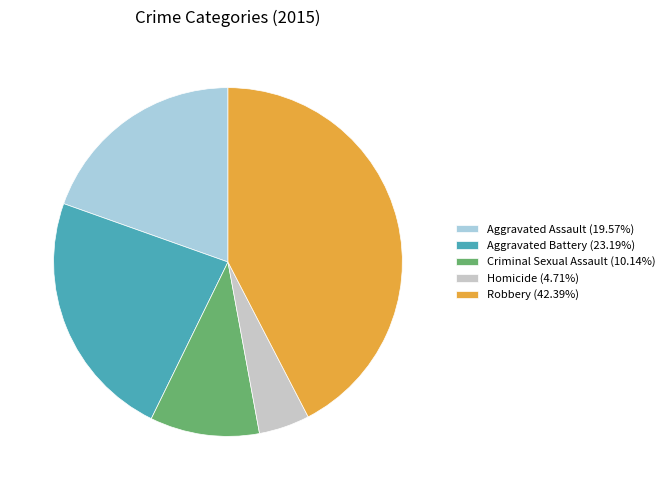

Is it true that Aggravated Assault is 20% of the pie?

True